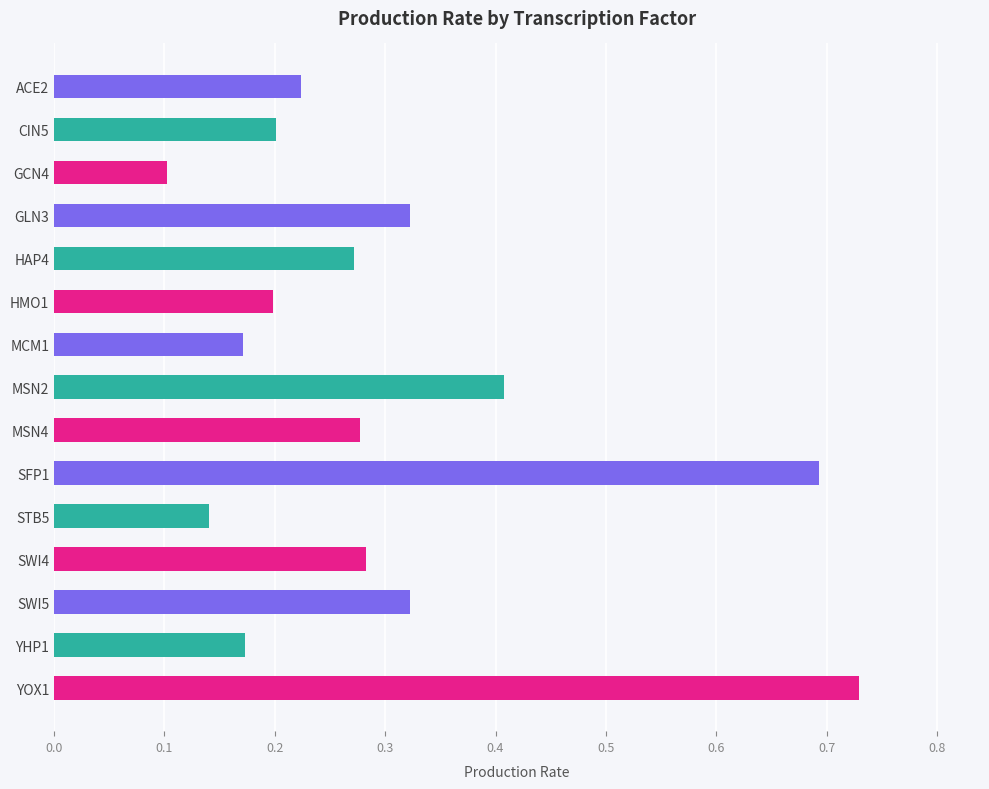

How many values are between 0 and 1?

15